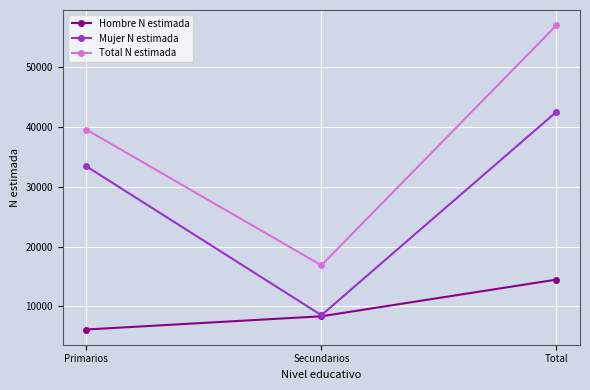

List the labels in order of Total N estimada value, largest first.

Total, Primarios, Secundarios